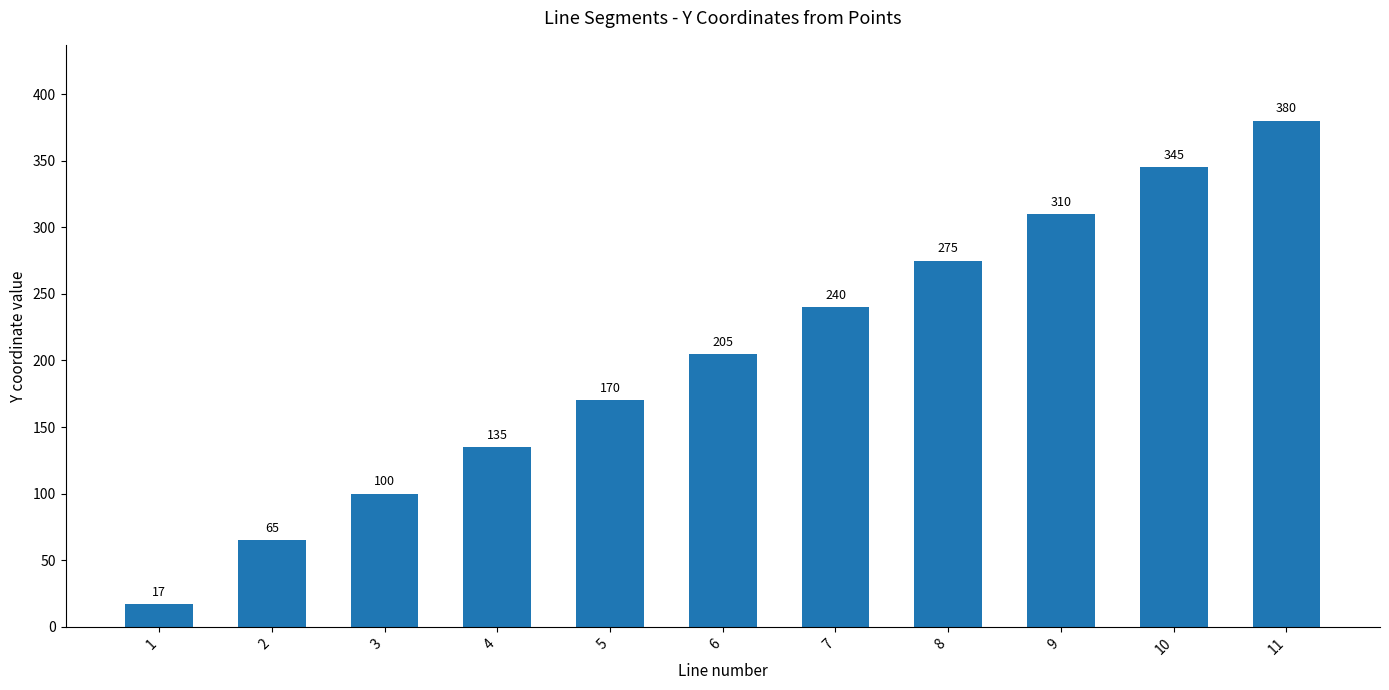

Rank the categories by value from highest to lowest.

11, 10, 9, 8, 7, 6, 5, 4, 3, 2, 1